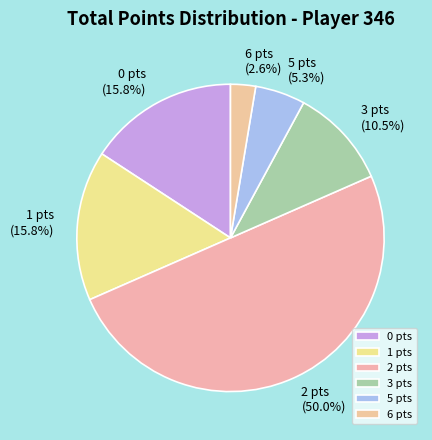

Combined, do 2 pts and 5 pts account for over 50%?

Yes